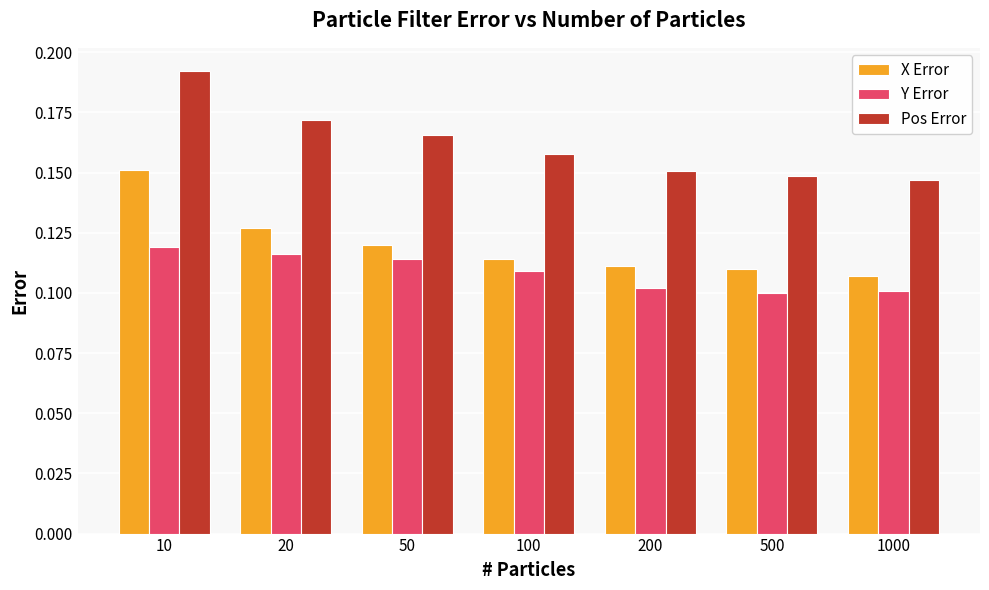

At which category does the chart reach its peak across all series?

10